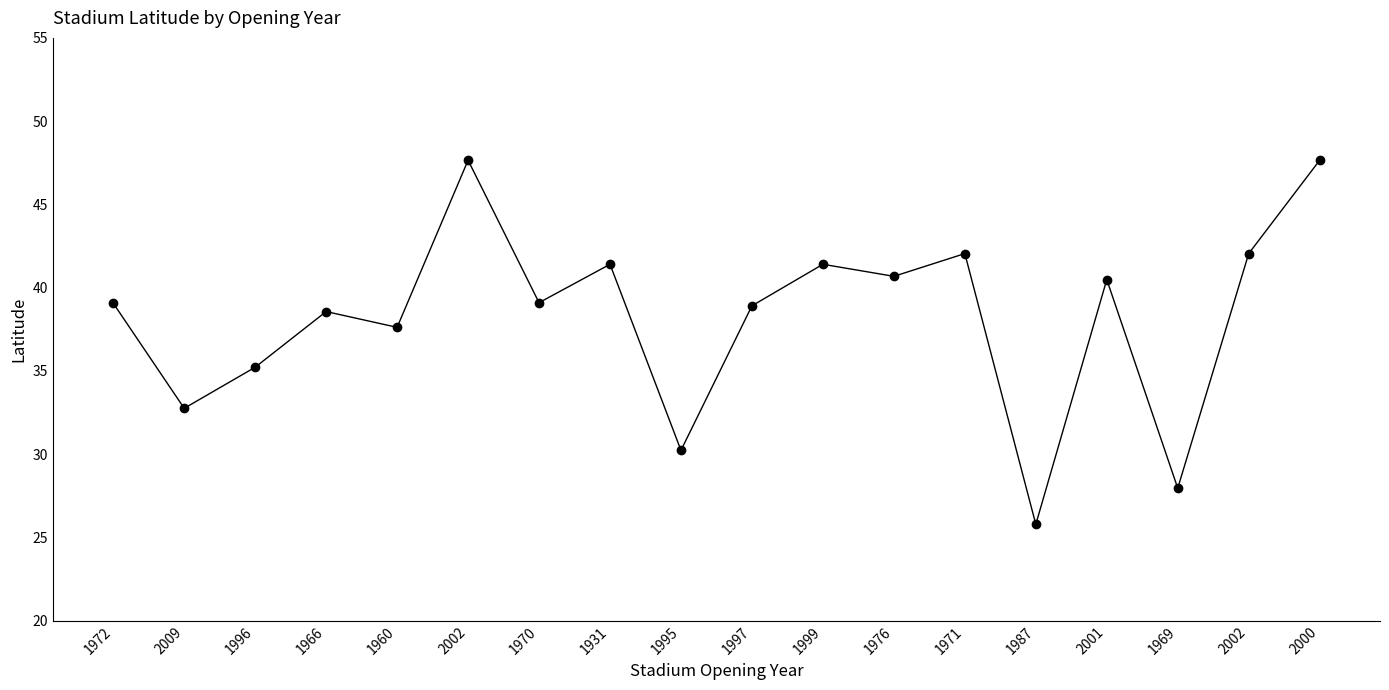

How many categories are shown in the chart?

18